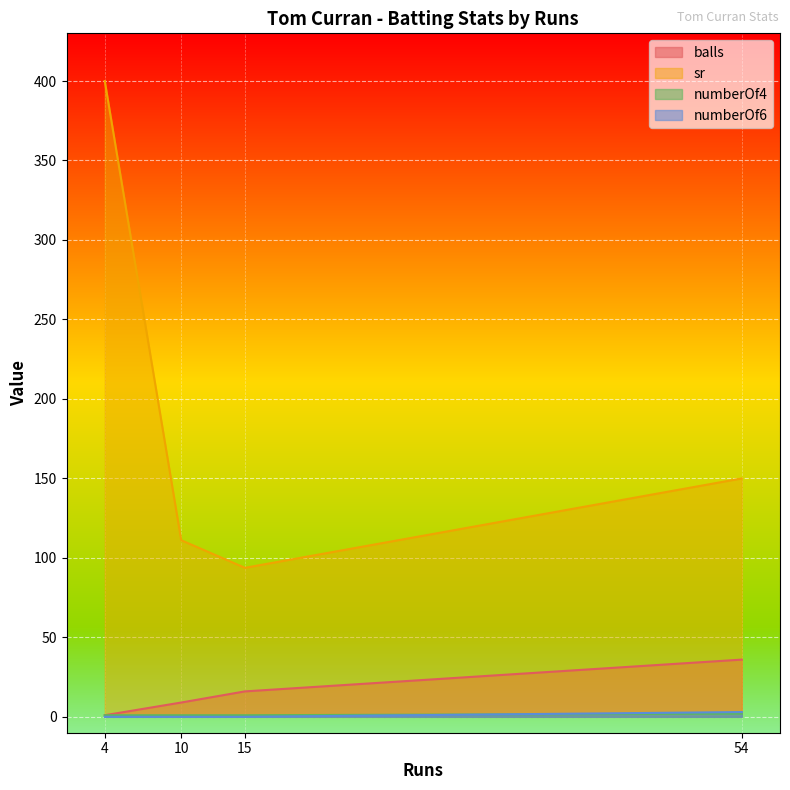

At which category is the sum across all series the highest?

4